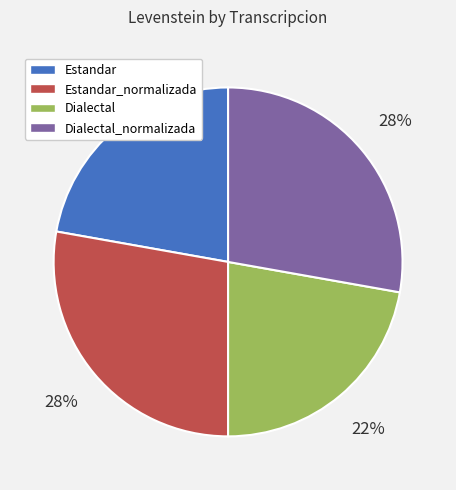

Combined, do Estandar_normalizada and Dialectal_normalizada account for over 50%?

Yes